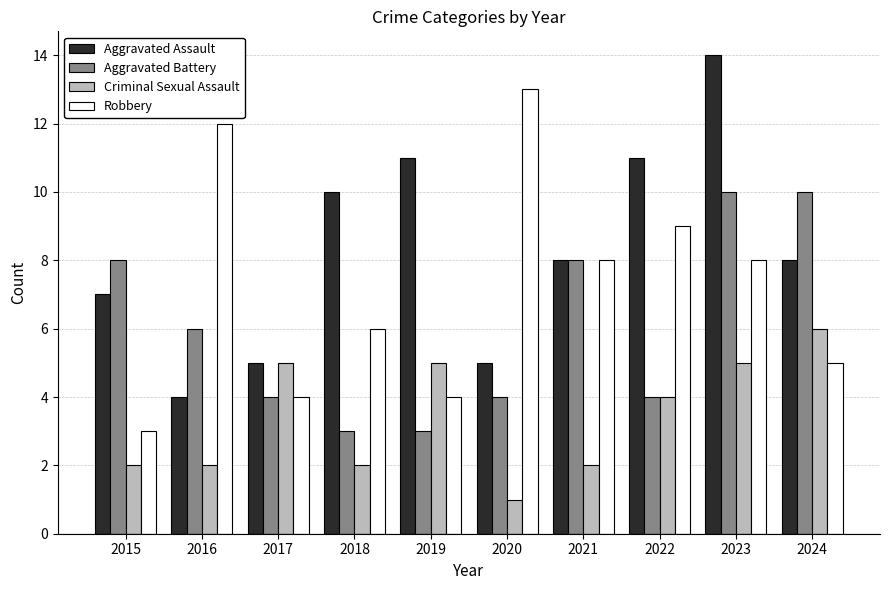

How many Aggravated Assault values are between 5 and 11?

8